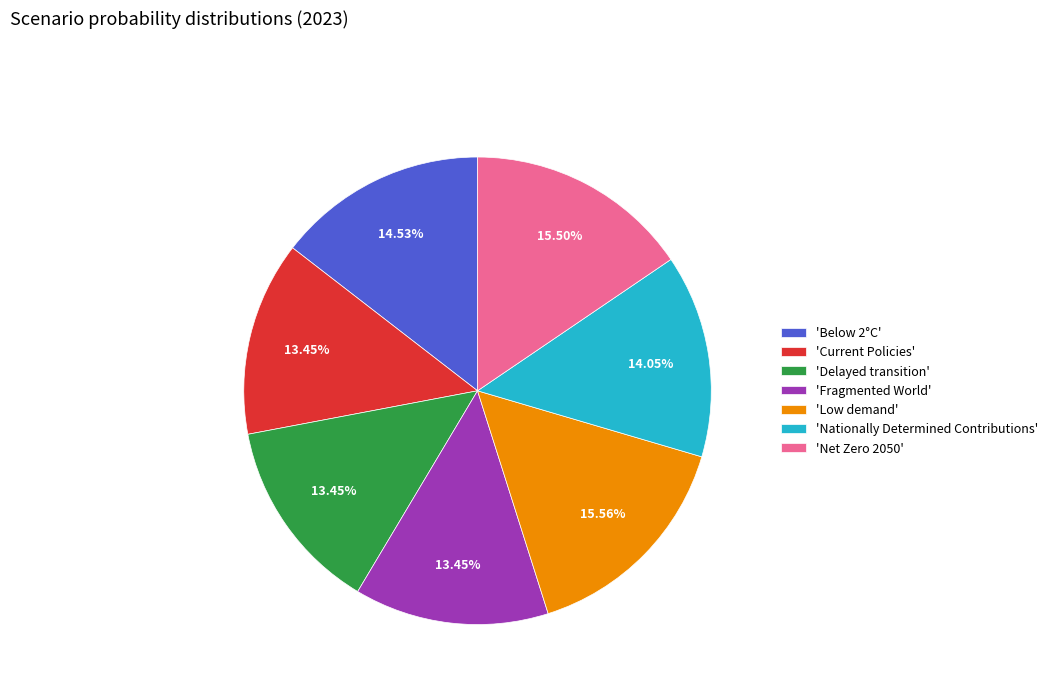

Is the sum of 'Fragmented World' and 'Below 2°C' greater than half?

No